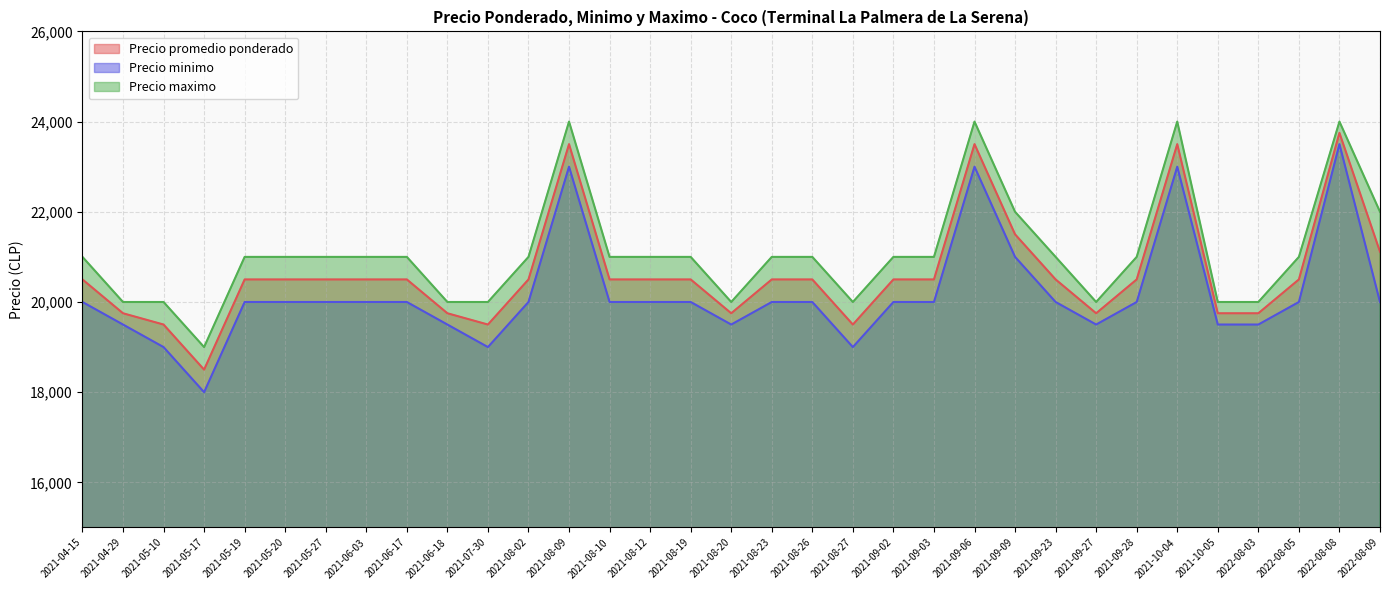

Between 2021-09-23 and 2022-08-05, which is larger?

2021-09-23